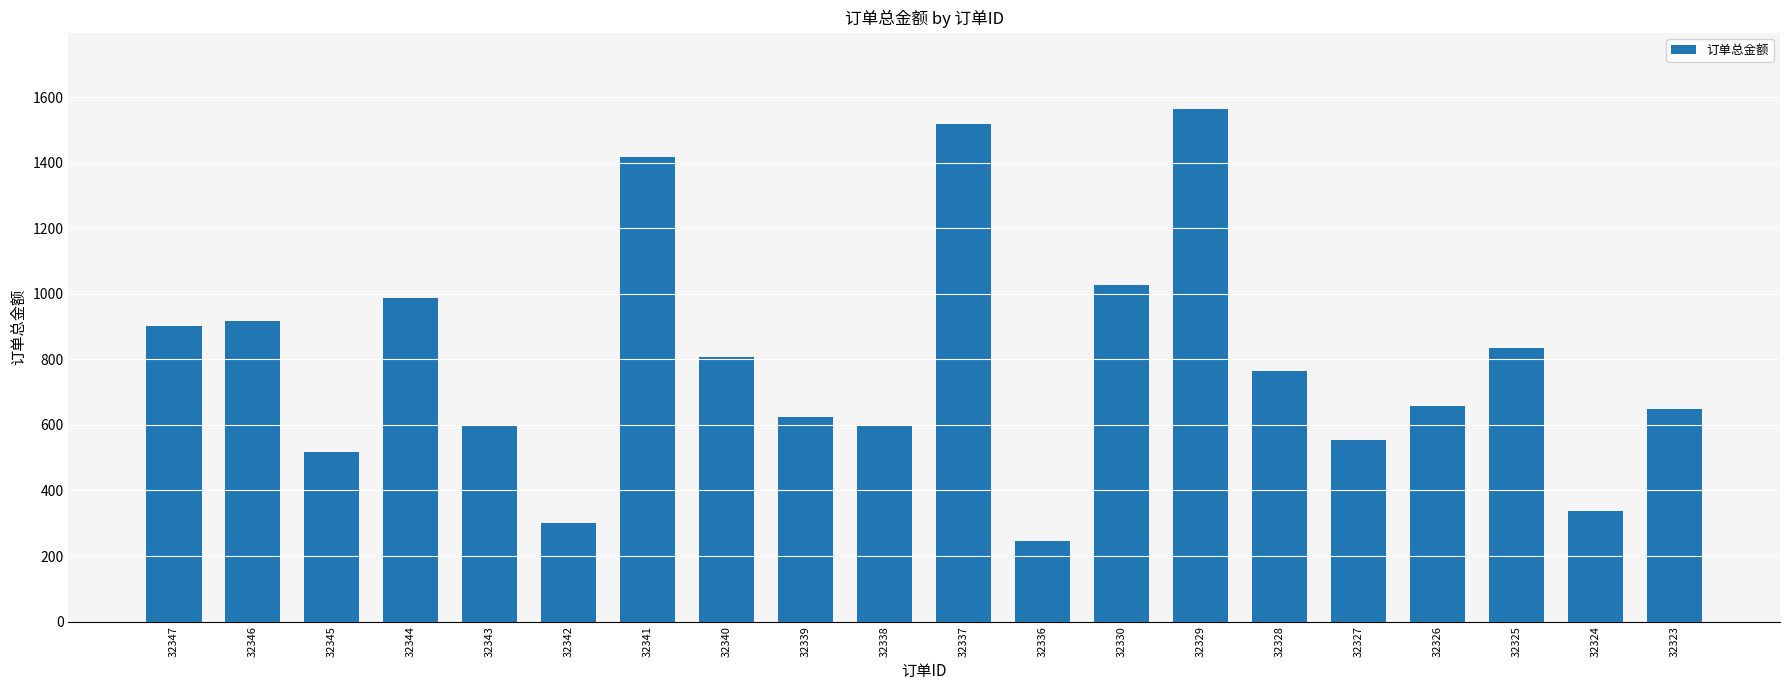

Are the bars horizontal?

No